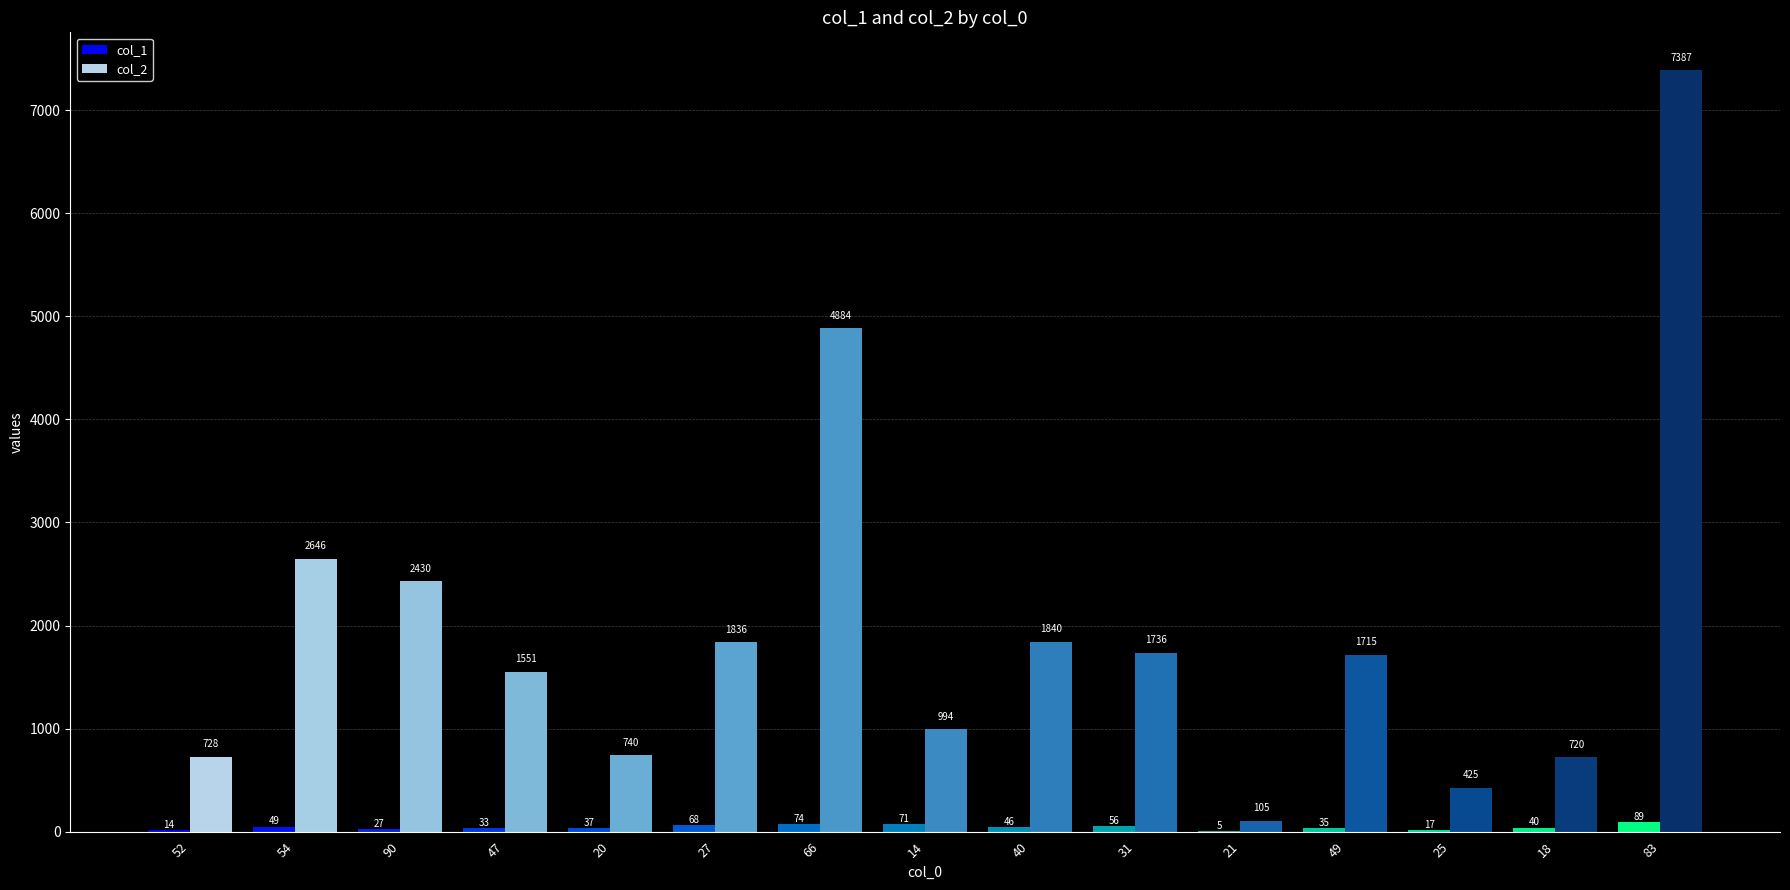

At which category is the sum across all series the highest?

83